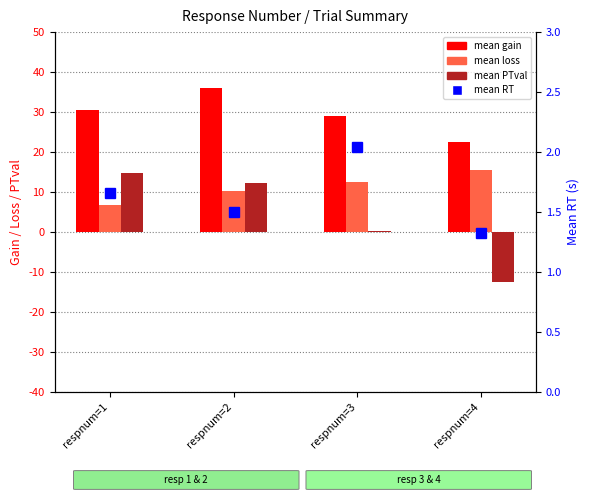

At which label does mean loss reach its minimum?

respnum=1